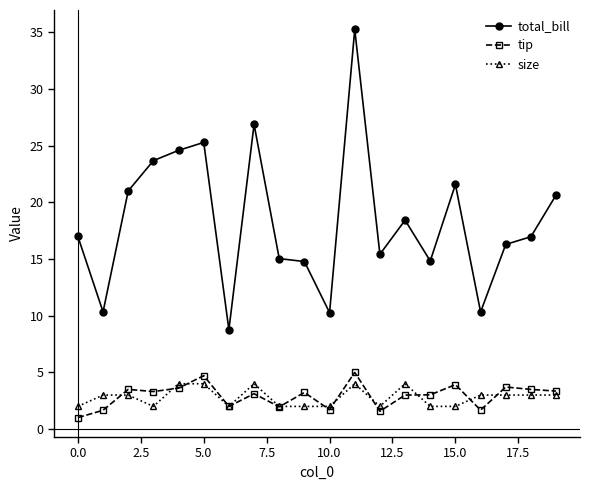

What is the lowest value of the total_bill series?

8.8